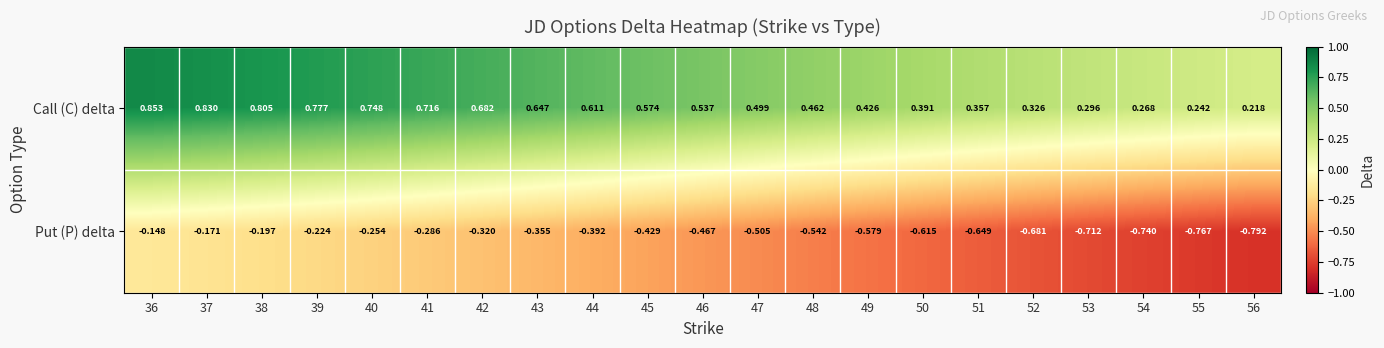

How many data points does each series have?

21